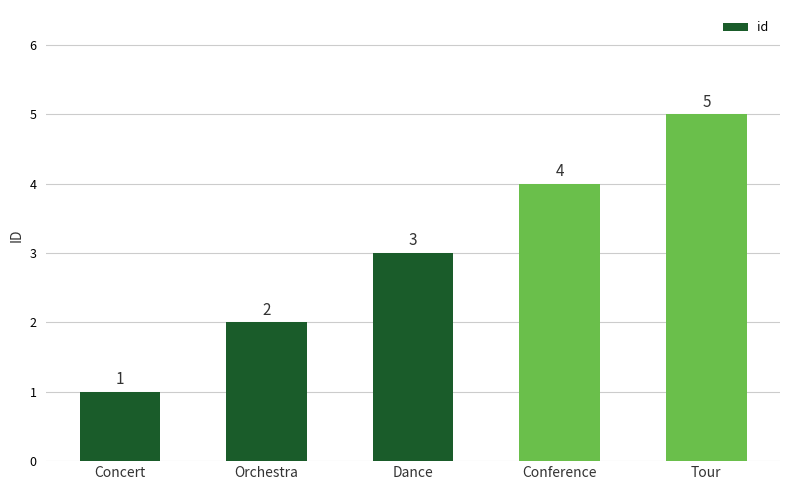

Count the number of data series in this chart.

1